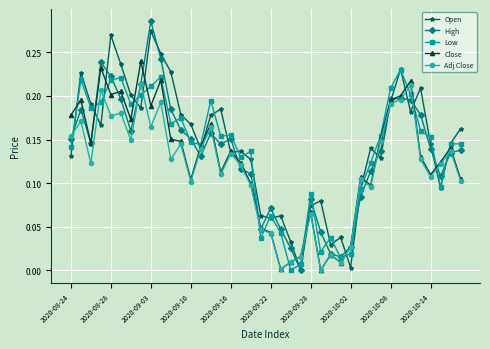

True or false: Adj Close has more than 2 interior local peaks.

True